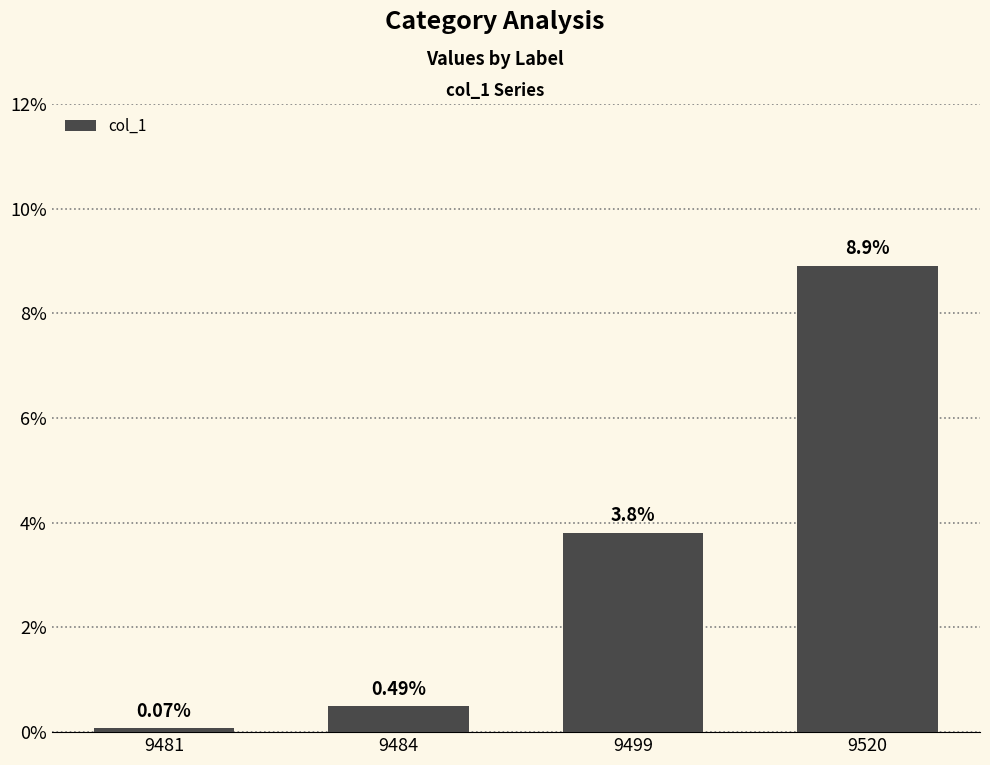

What is the change in value from 9481 to 9484?

+0.4